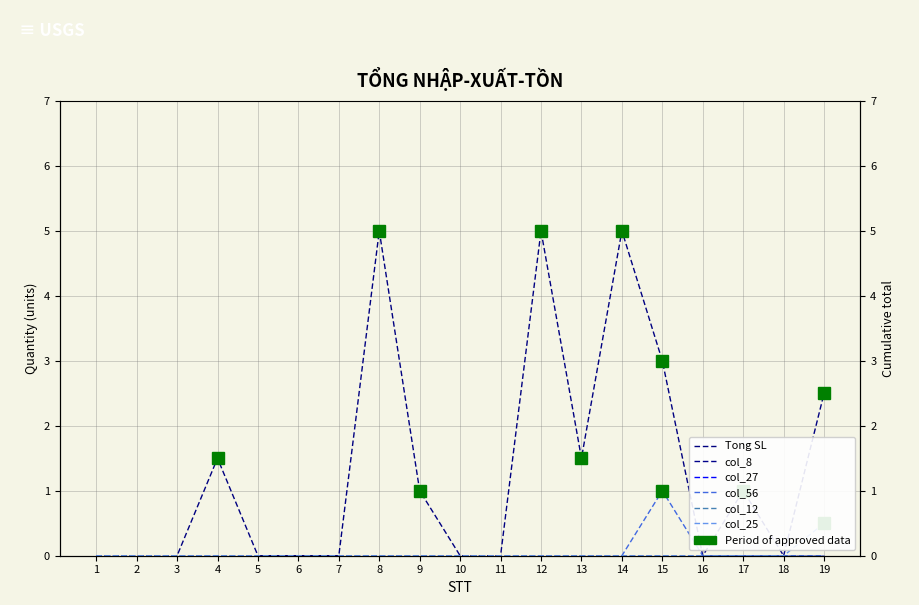

List the labels in order of col_56 value, largest first.

15, 1, 2, 3, 4, 5, 6, 7, 8, 9, 10, 11, 12, 13, 14, 16, 17, 18, 19